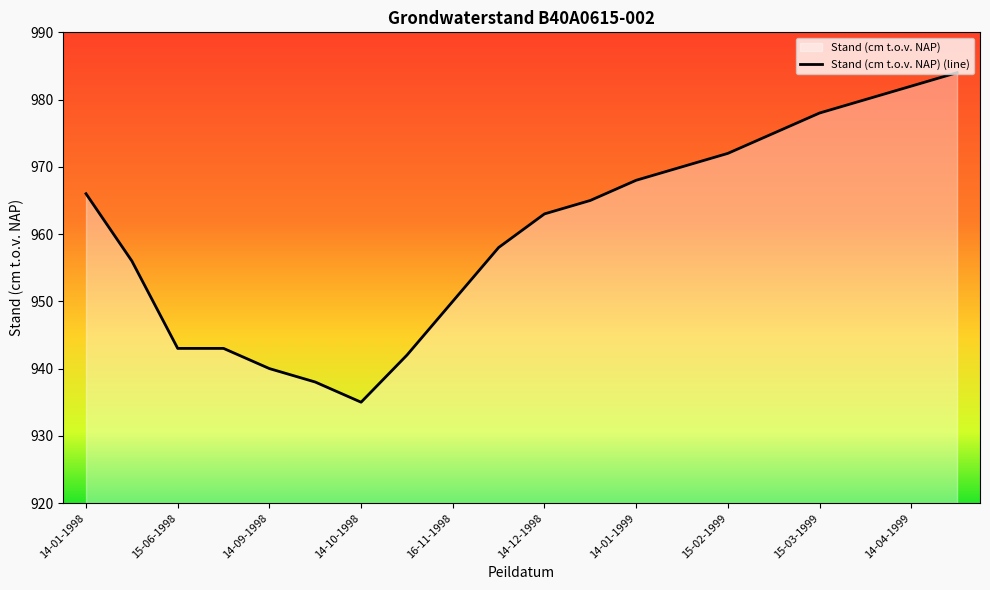

Reading left to right, what are all the values shown in this chart?

14-01-1998=966	16-03-1998=956	15-06-1998=943	13-08-1998=943	14-09-1998=940	29-09-1998=938	14-10-1998=935	28-10-1998=942	16-11-1998=950	30-11-1998=958	14-12-1998=963	29-12-1998=965	14-01-1999=968	28-01-1999=970	15-02-1999=972	01-03-1999=975	15-03-1999=978	29-03-1999=980	14-04-1999=982	28-04-1999=984